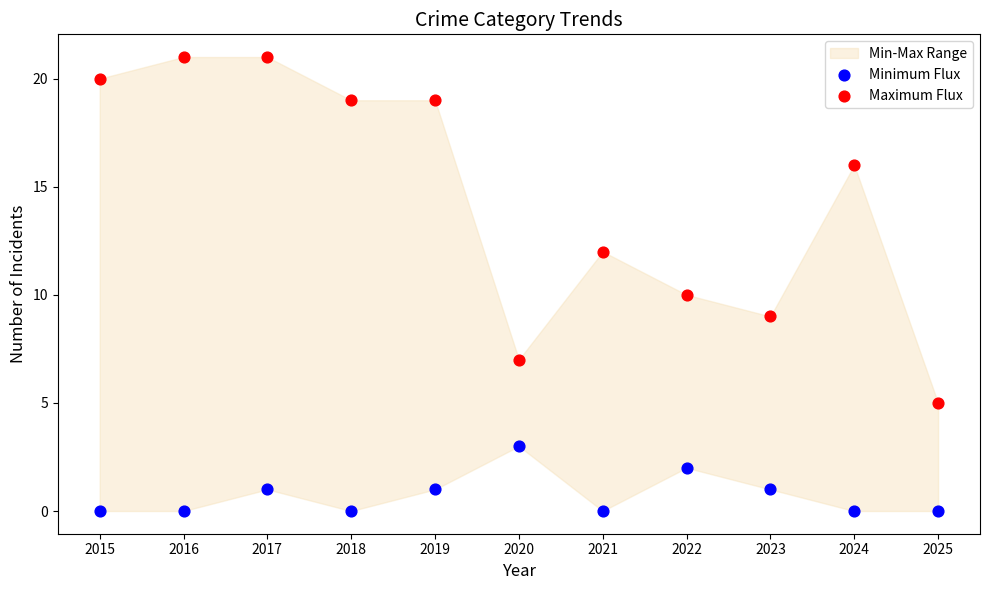

Which series has the largest Y range (max minus min)?

Maximum Flux